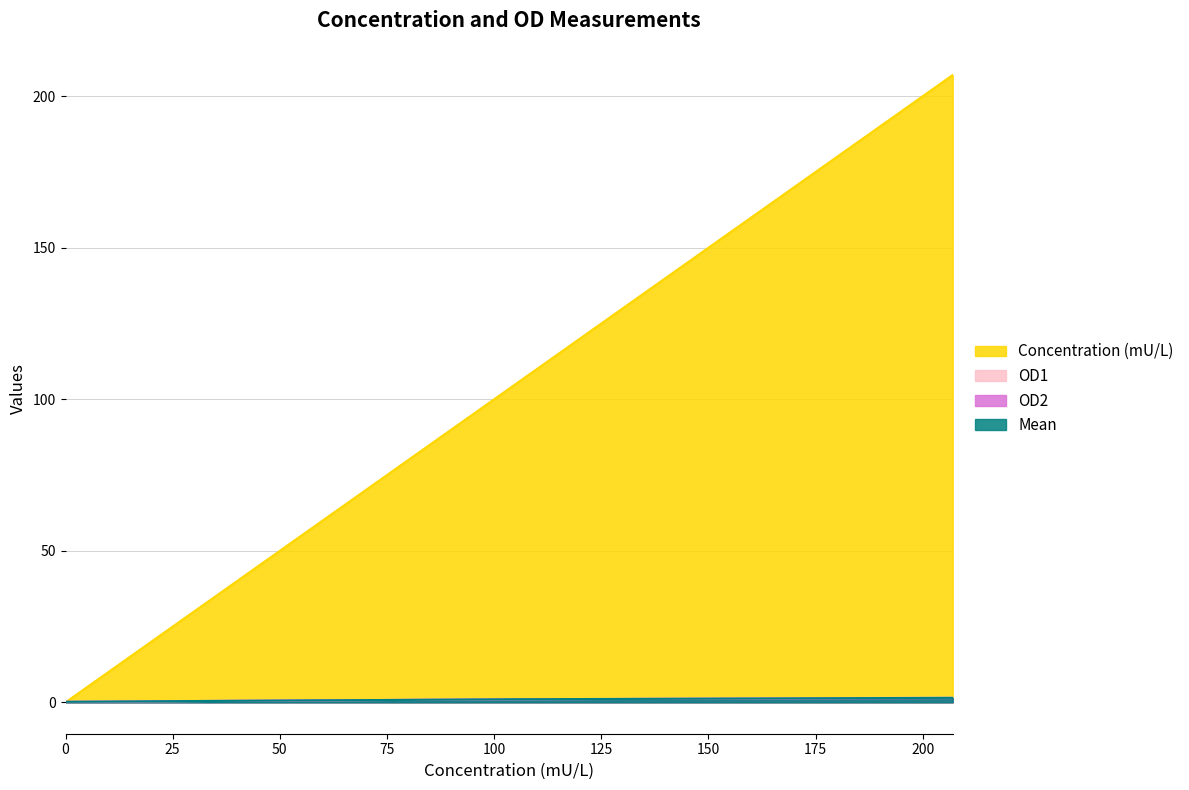

Rank the categories by Mean value from highest to lowest.

207, 104, 29.8, 9.74, 3, 0